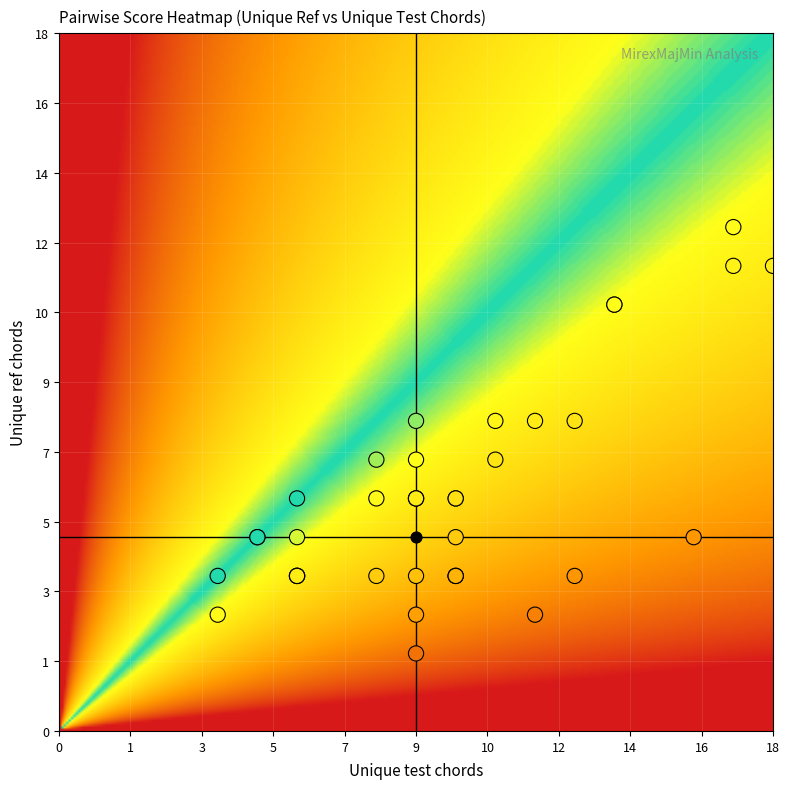

Where is 9 nearest to the value 14?

5